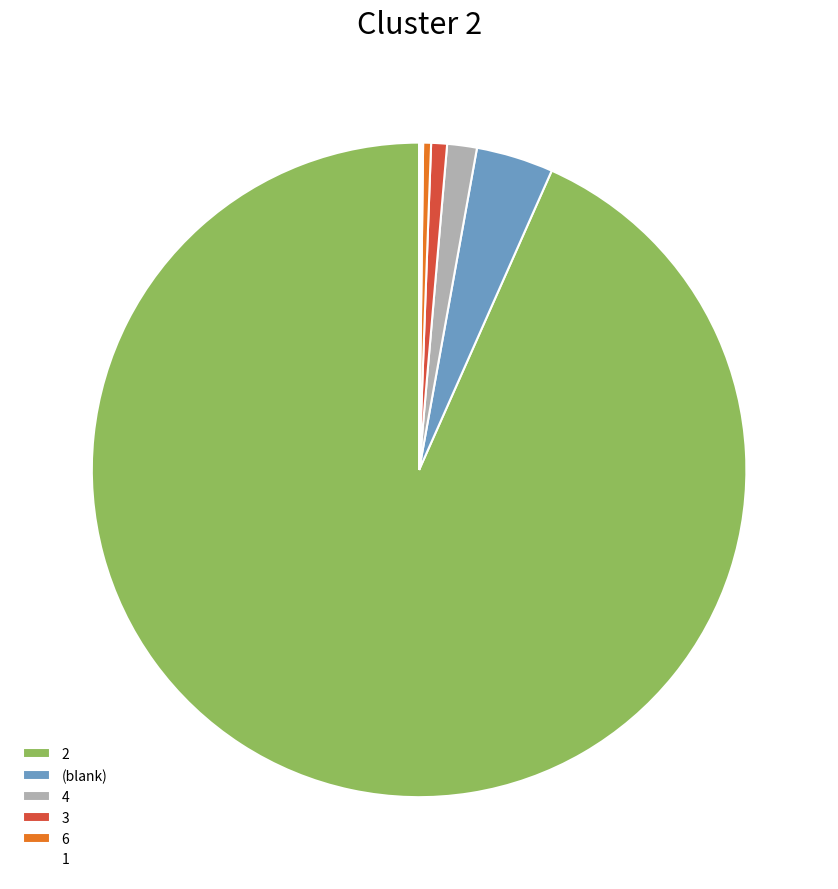

Between 4 and 6, which is larger?

4